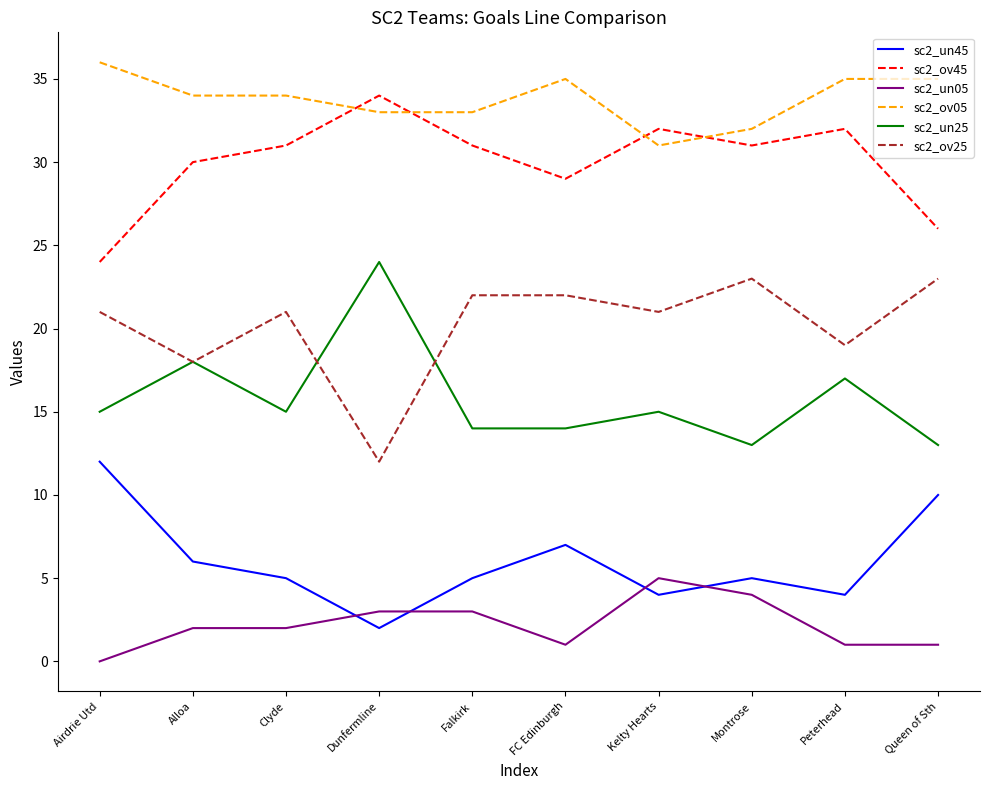

True or false: sc2_un05 and sc2_un25 intersect in this chart.

False